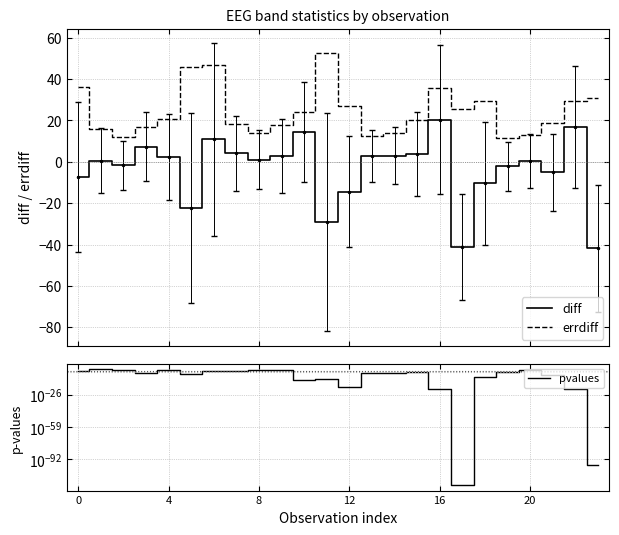

What is the maximum value for errdiff?

52.8